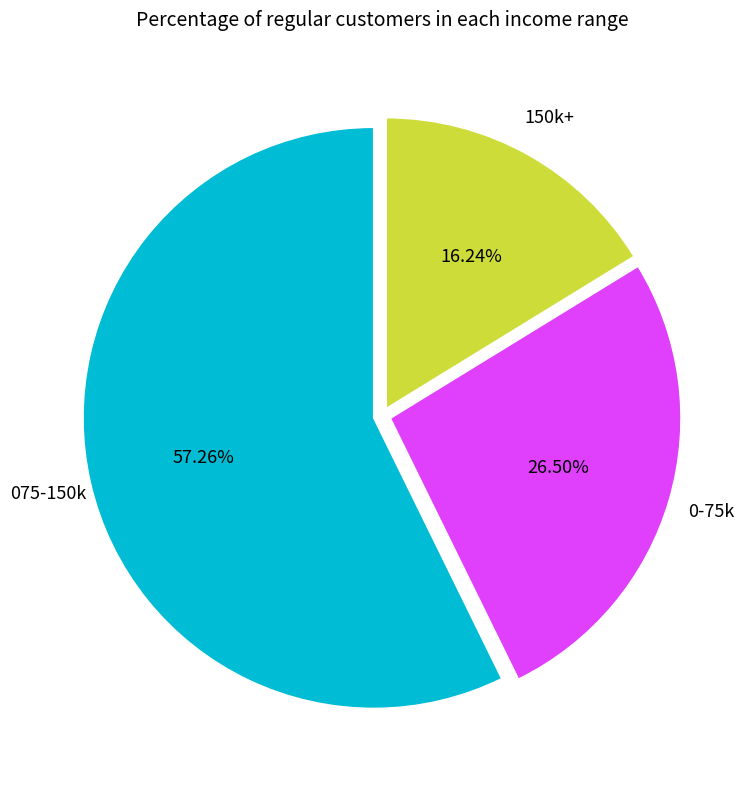

Is the sum of 075-150k and 0-75k greater than half?

Yes